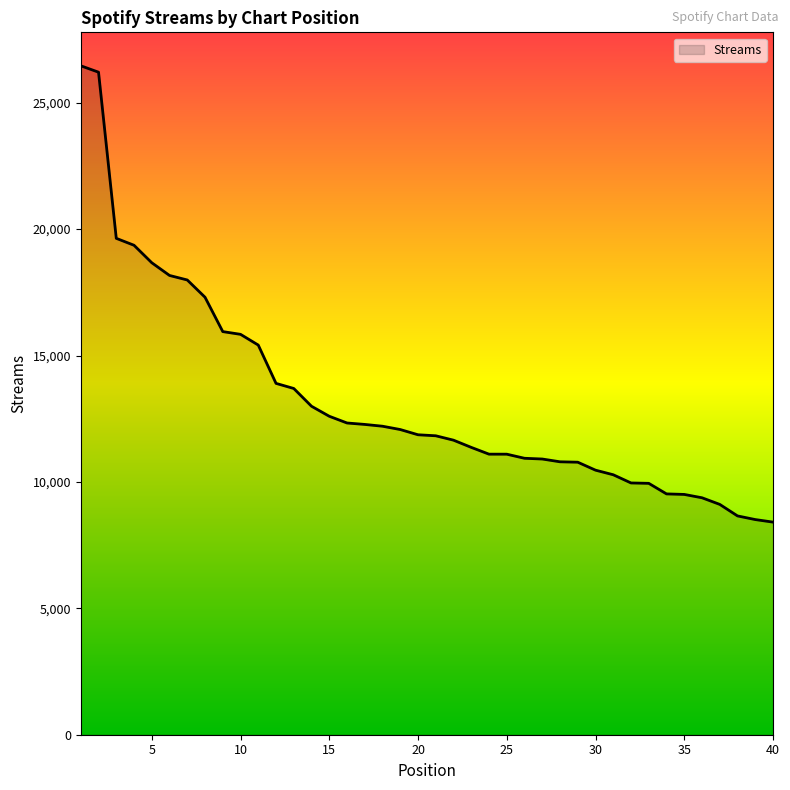

How many lines are shown in the chart?

1